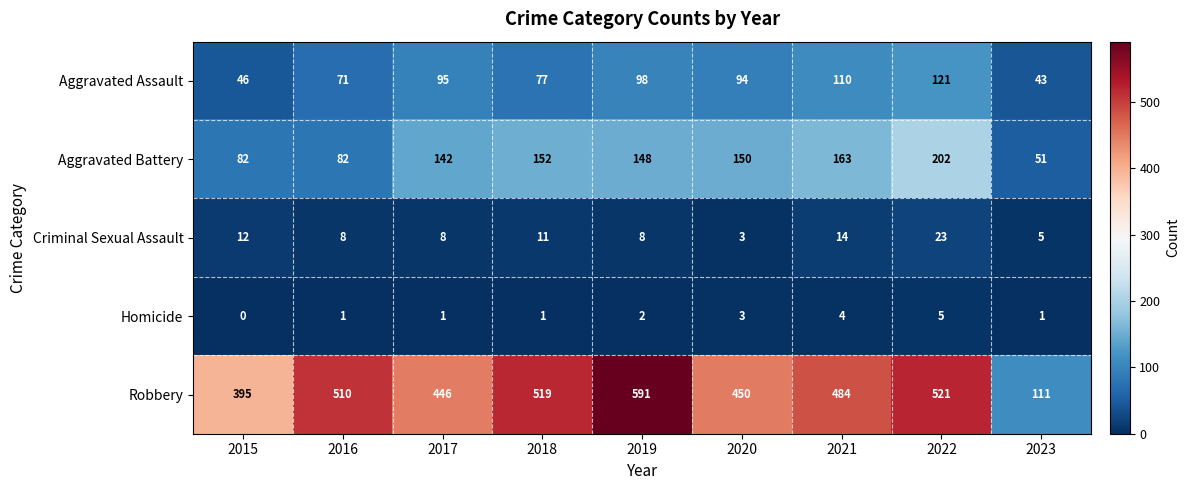

What is the difference between the Aggravated Assault values at 2018 and 2022?

44